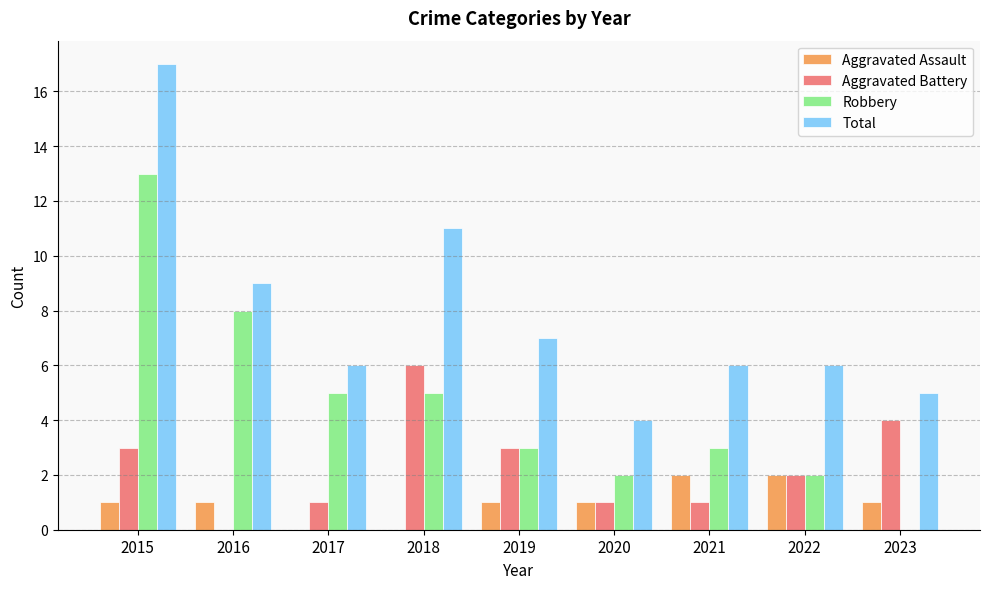

Which series has the largest total across all categories?

Total